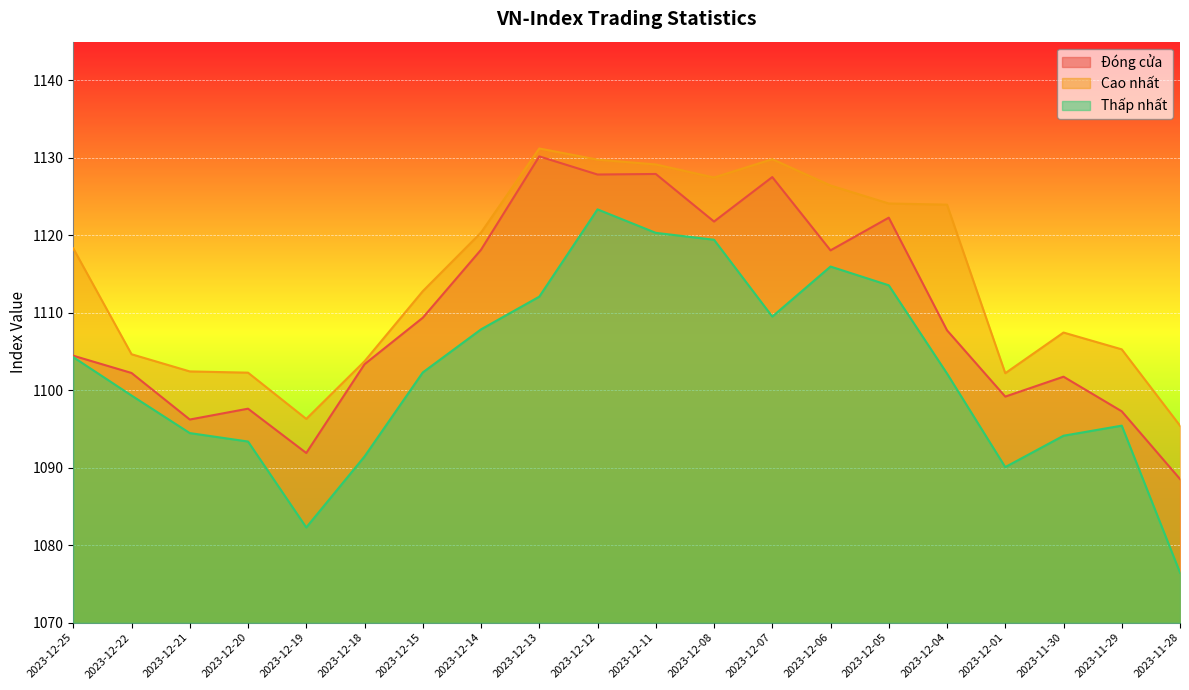

Which category has the lowest value across all series?

2023-11-28